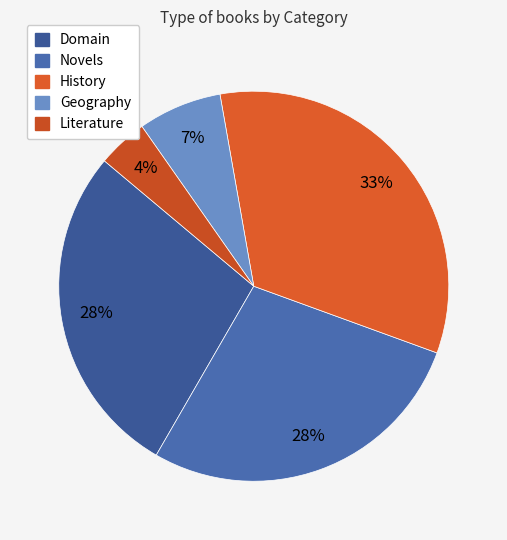

Count the number of slices in the pie.

5